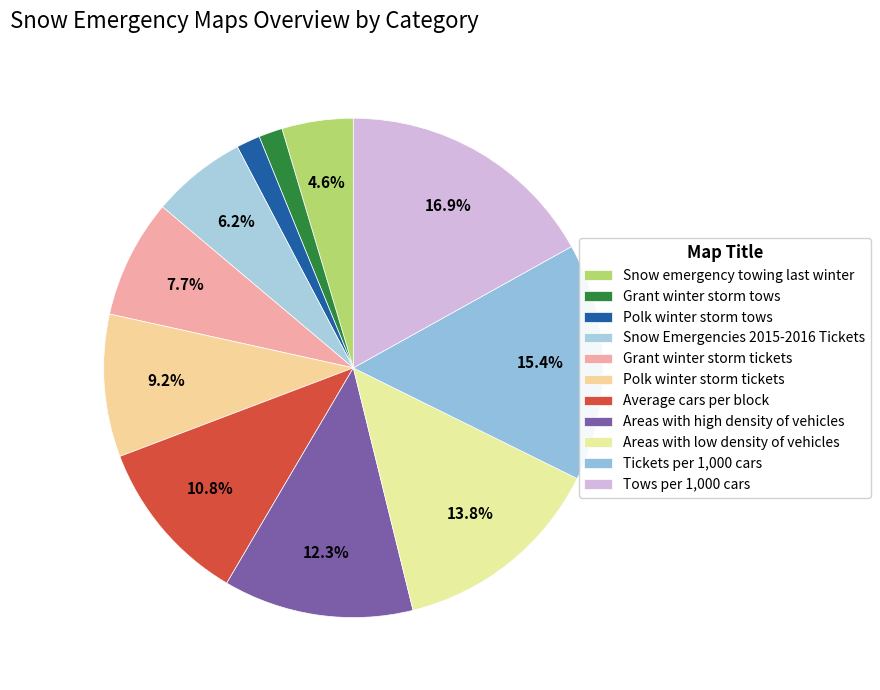

Which slice is the largest?

Tows per 1,000 cars